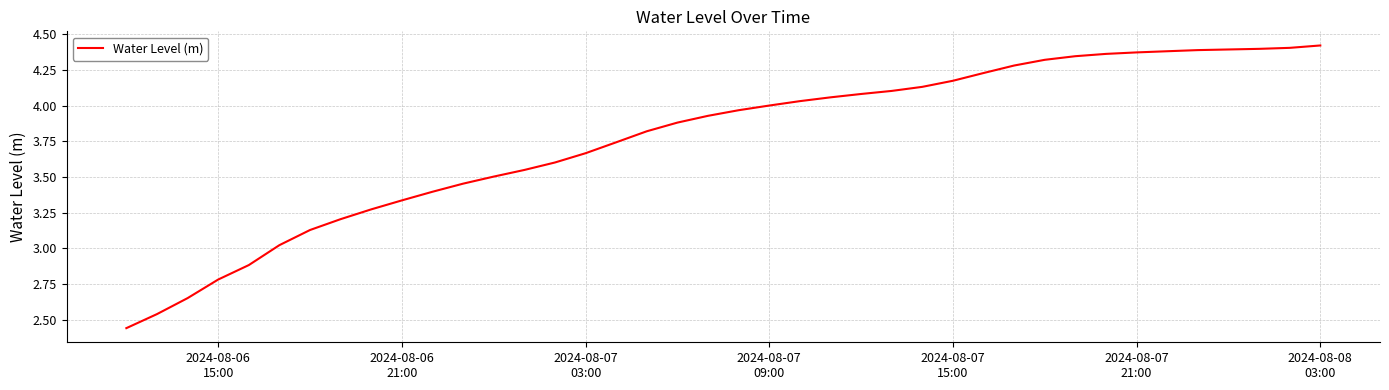

What is the difference between the maximum and minimum values?

2.0